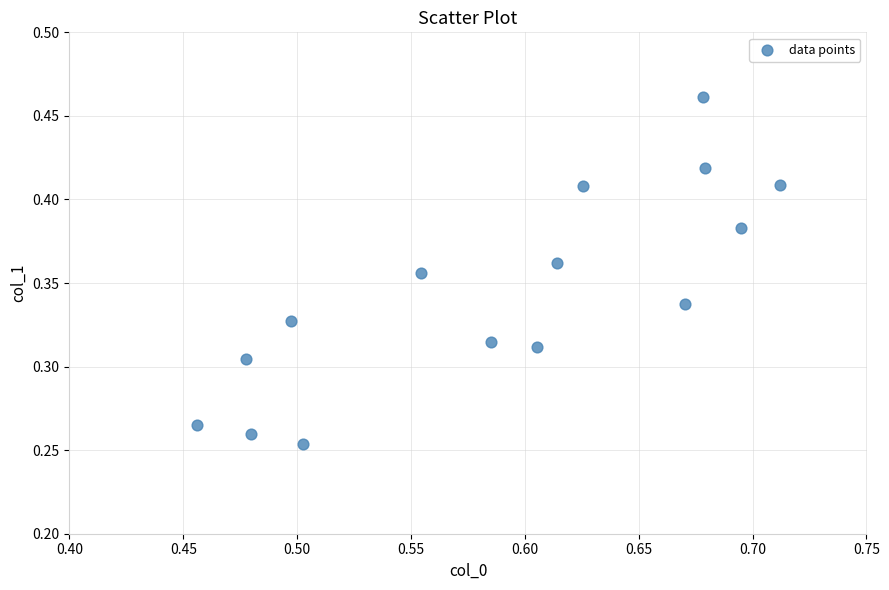

How many data points are displayed?

15